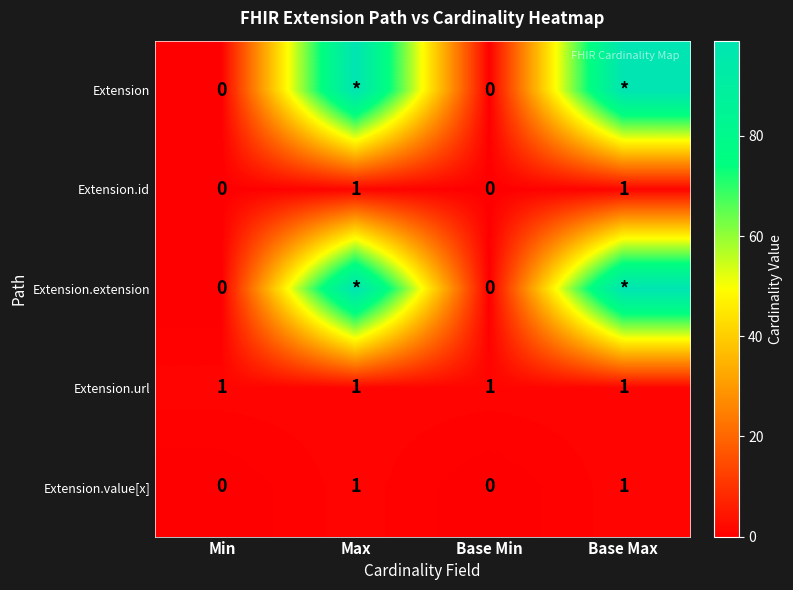

True or false: Extension.value[x] has a value of 2 at Base Max.

False